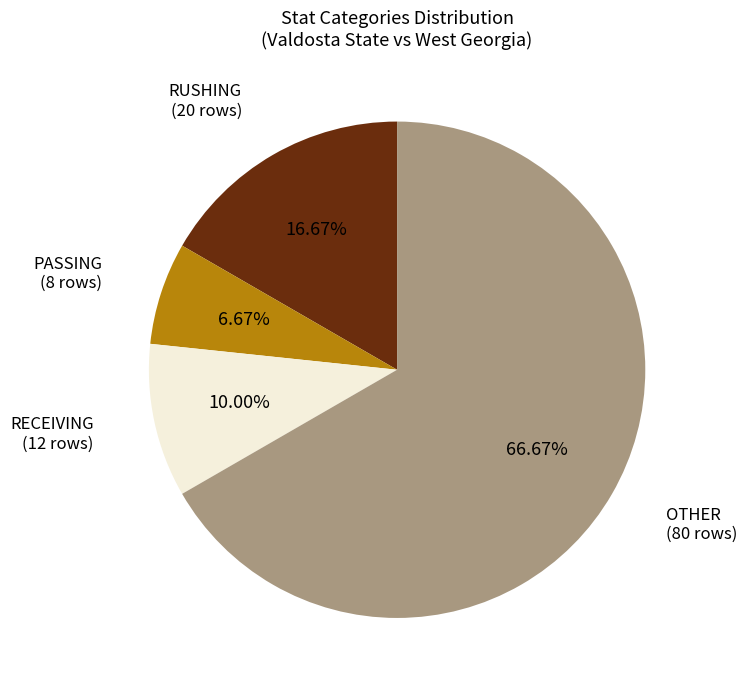

Does any single category account for the majority?

Yes